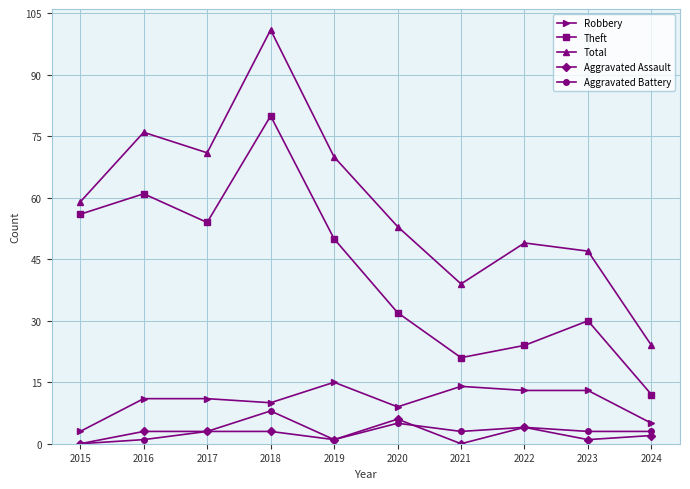

What is the sum of the Theft values at 2020 and 2021?

53